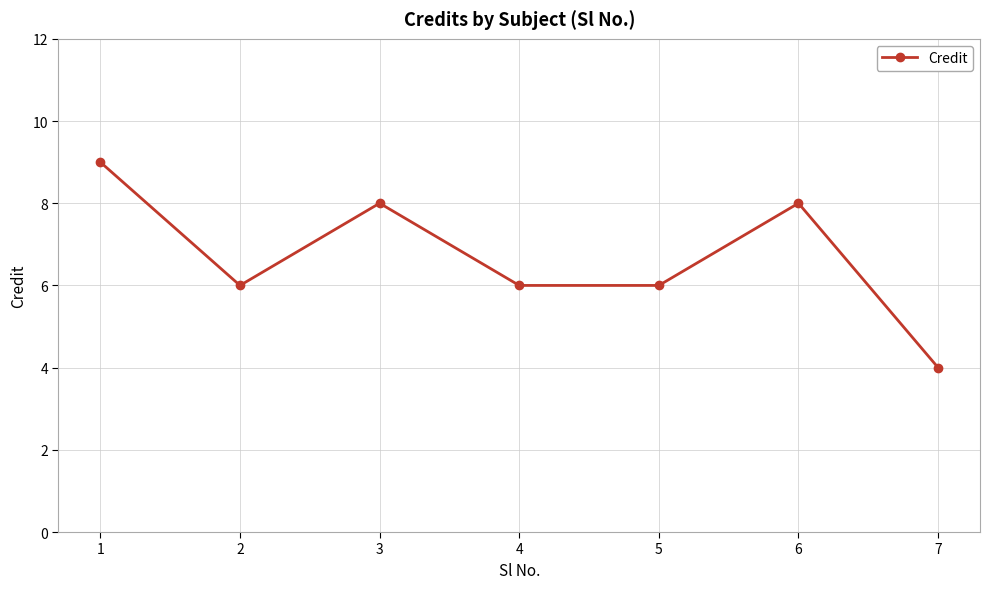

What is the maximum value shown in the chart?

9